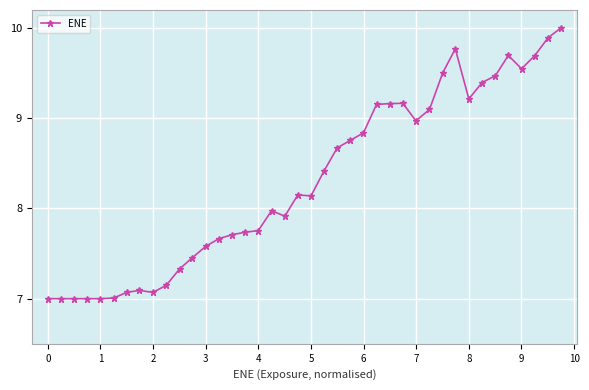

True or false: the data has more than 2 interior local peaks.

True